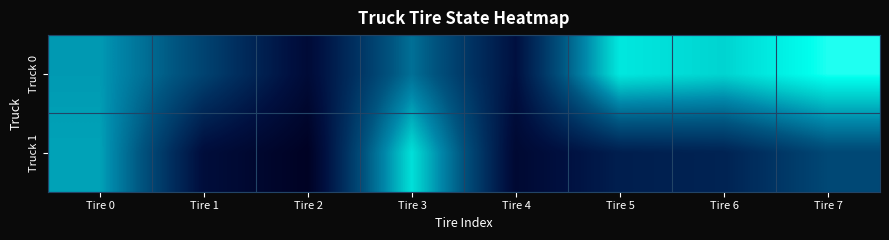

Reading right to left, what are all the values shown in this chart?

Truck 0: Tire 7=0.9	Tire 6=0.8	Tire 5=0.8	Tire 4=0.1	Tire 3=0.5	Tire 2=0.1	Tire 1=0.4	Tire 0=0.6
Truck 1: Tire 7=0.4	Tire 6=0.2	Tire 5=0.2	Tire 4=0.1	Tire 3=0.8	Tire 2=0.0	Tire 1=0.1	Tire 0=0.7